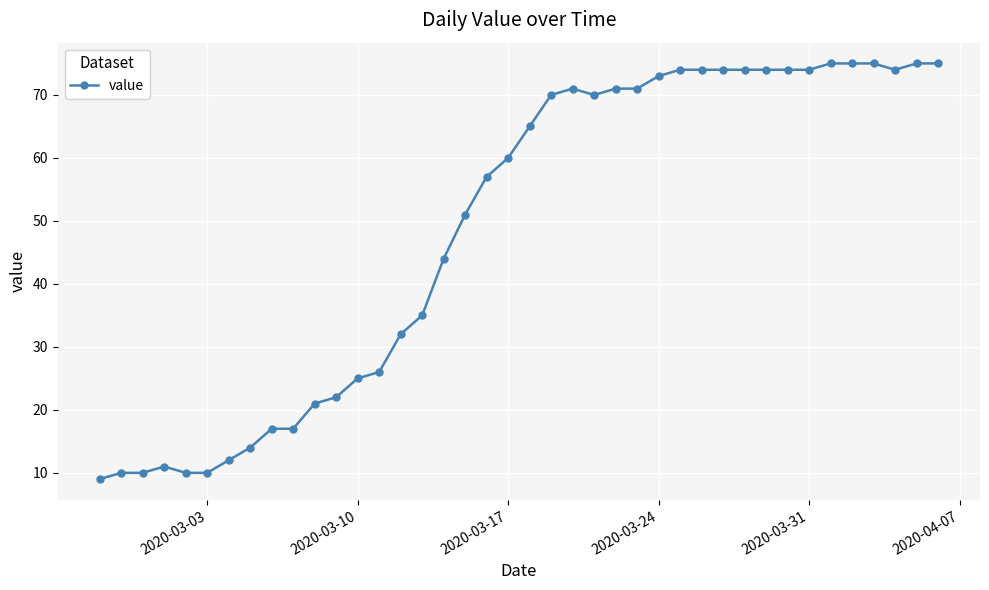

What is the difference between the maximum and minimum values?

66